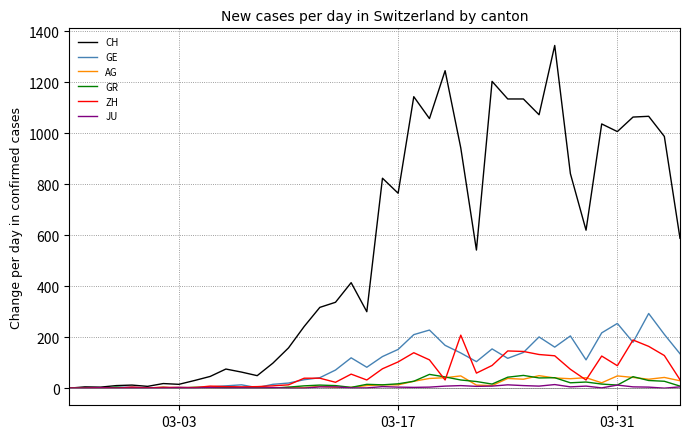

Which series has the largest total across all categories?

CH